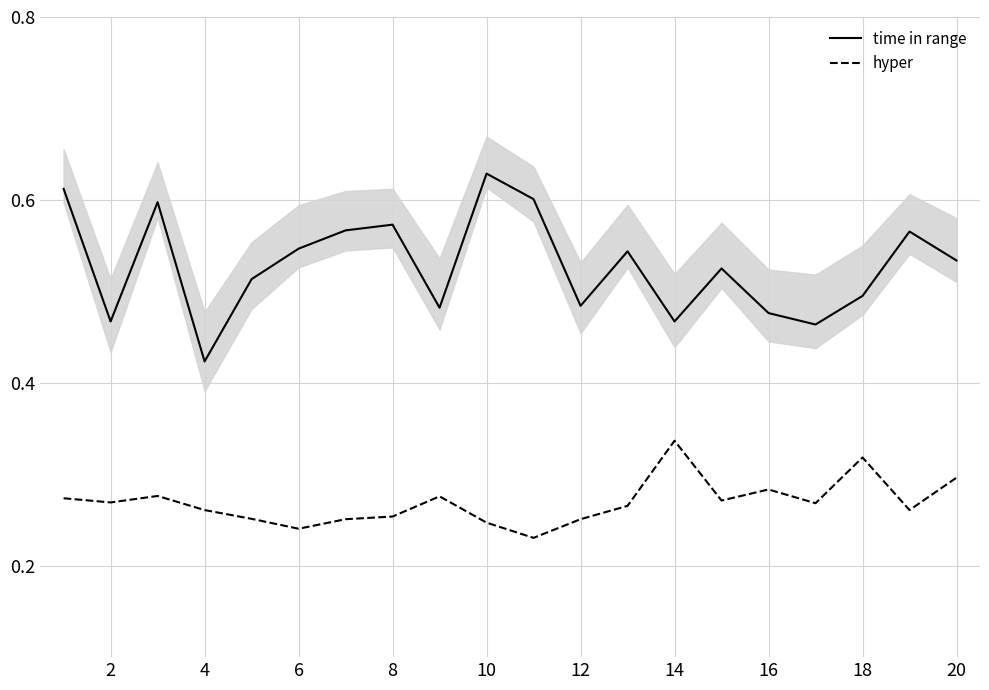

True or false: time in range has a value of 0.1 at 20.

False